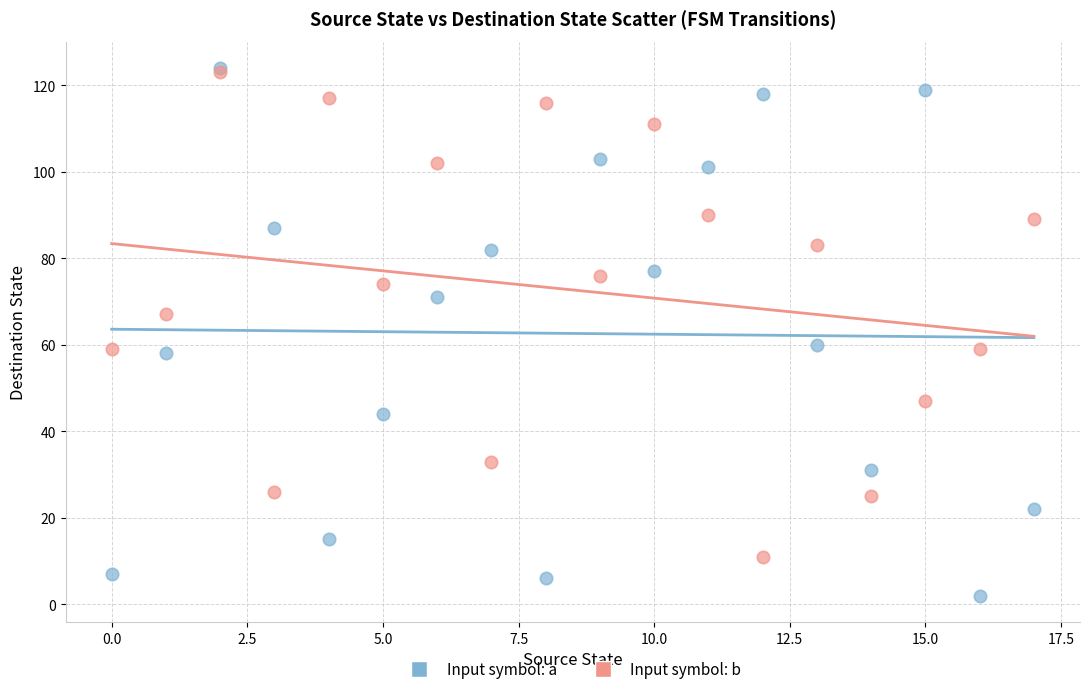

What are all the series names shown in the legend?

Input symbol: a, Input symbol: b